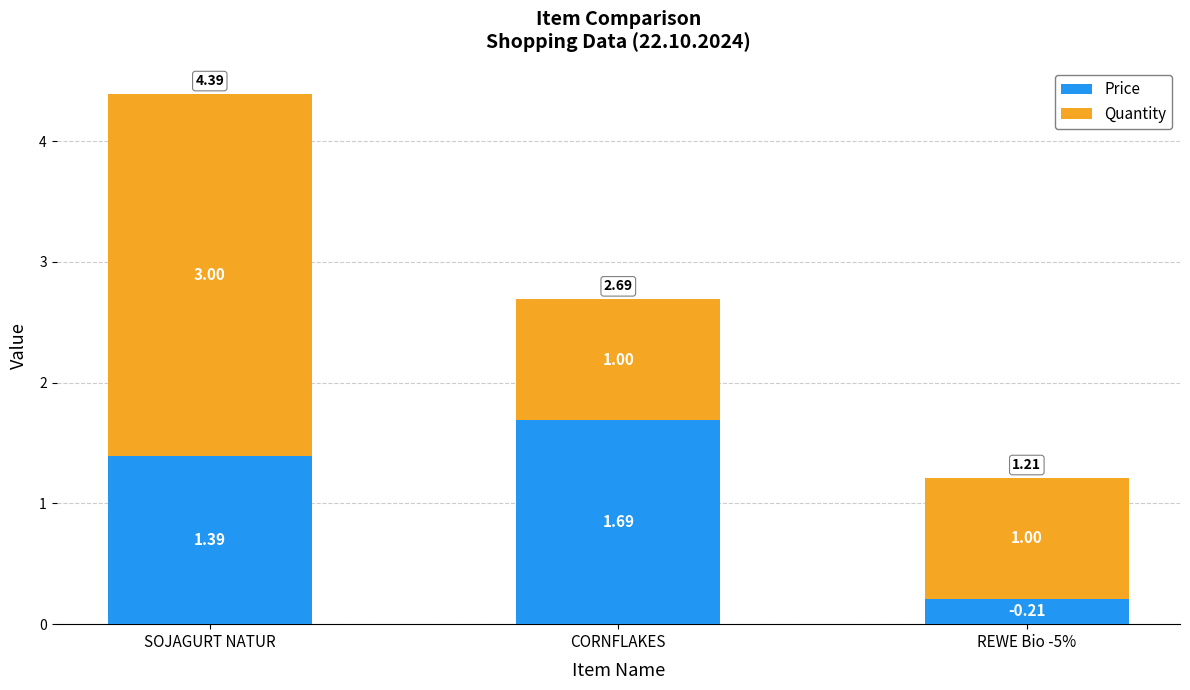

Are the bars horizontal?

No